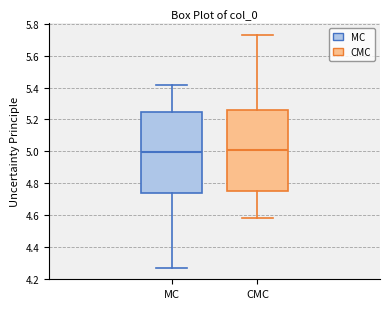

Reading left to right, transcribe this box plot: for each box, give where its median line is, the range the box spans, and where its two whiskers end, as read against the y-axis. The values are not printed on the chart, so give them approximately, as read against the axis.

MC: median 5.00, box 4.74 to 5.24, whiskers 4.28 to 5.42
CMC: median 5.00, box 4.76 to 5.26, whiskers 4.58 to 5.72